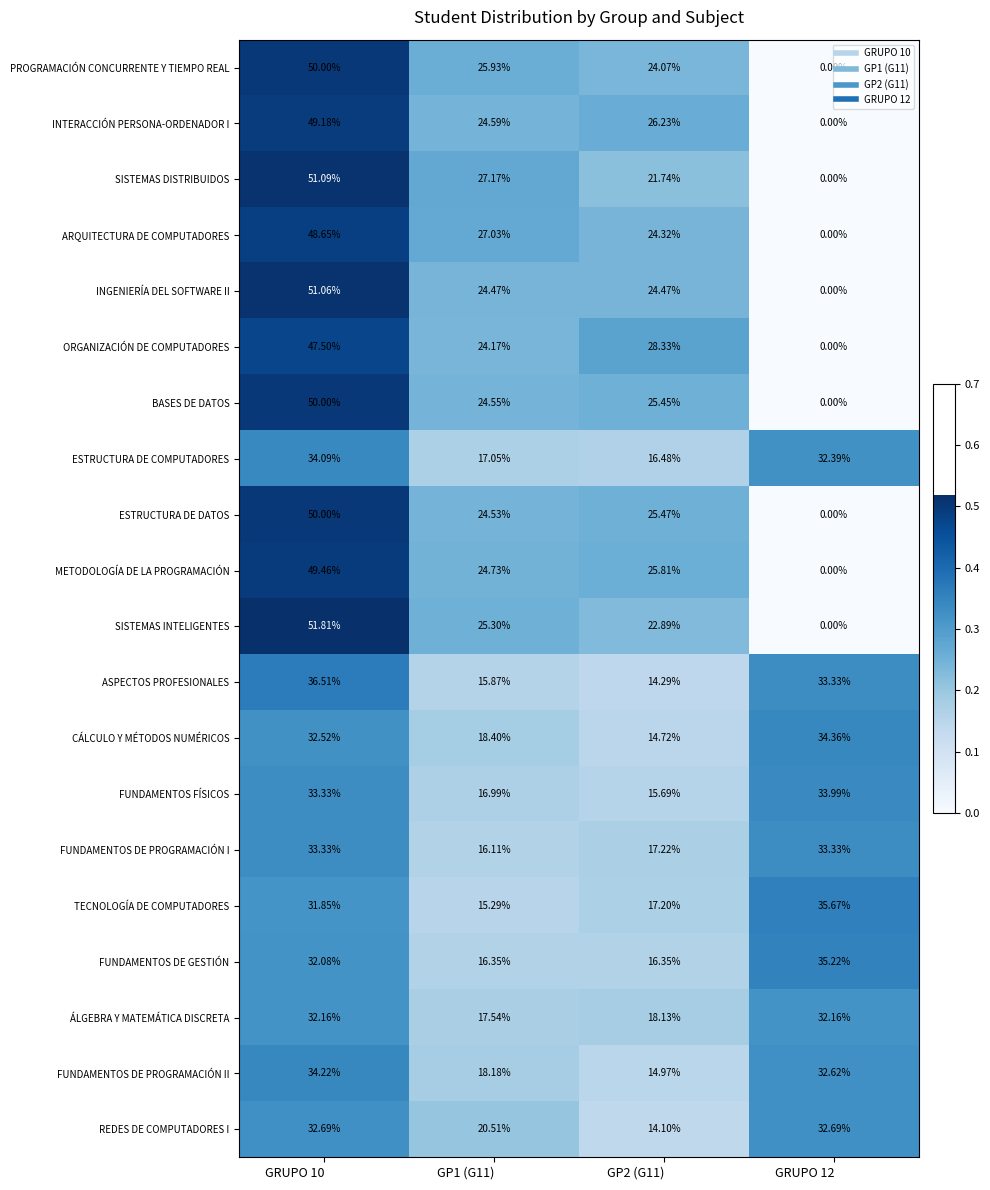

Which series has the largest range (max minus min)?

SISTEMAS INTELIGENTES